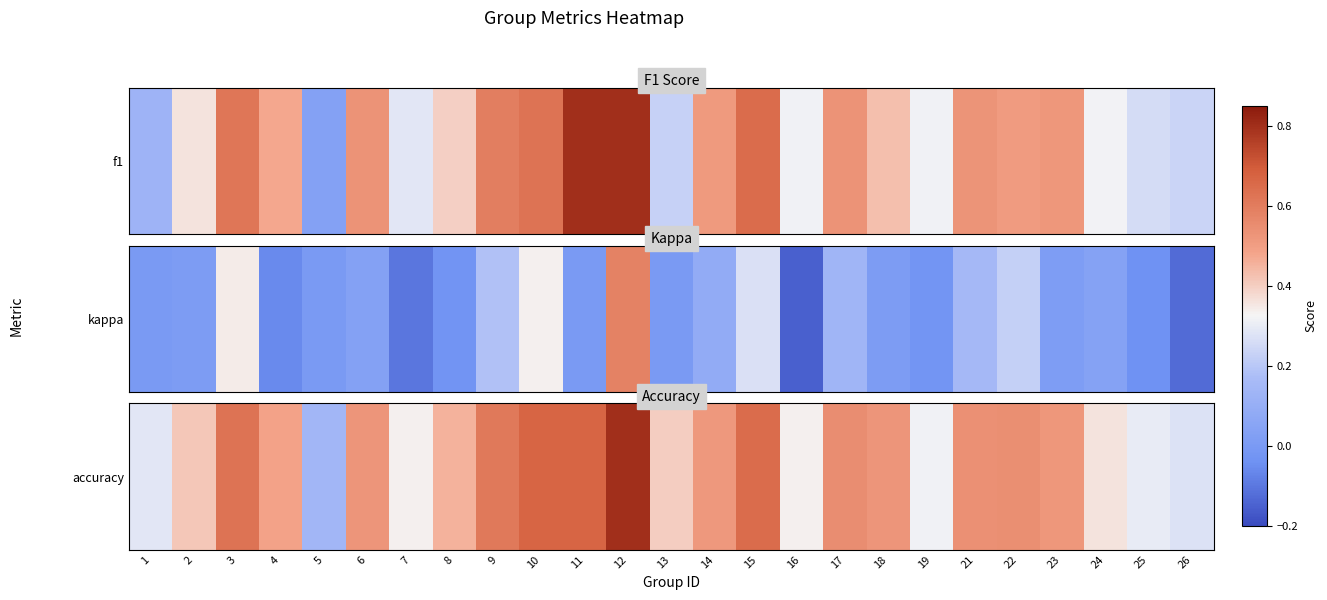

What is the sum of the values at 26 and 3?

0.9